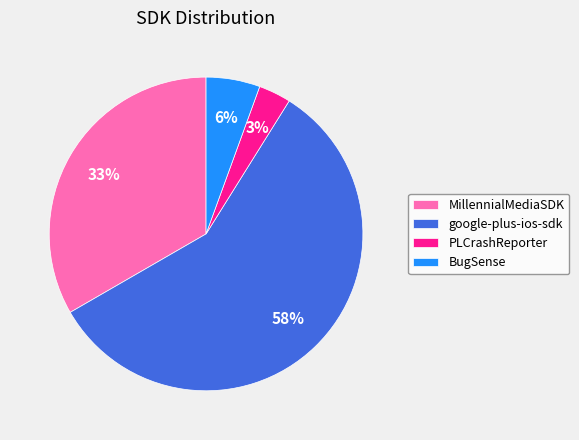

What is the ratio of the value at MillennialMediaSDK to the value at google-plus-ios-sdk?

0.6